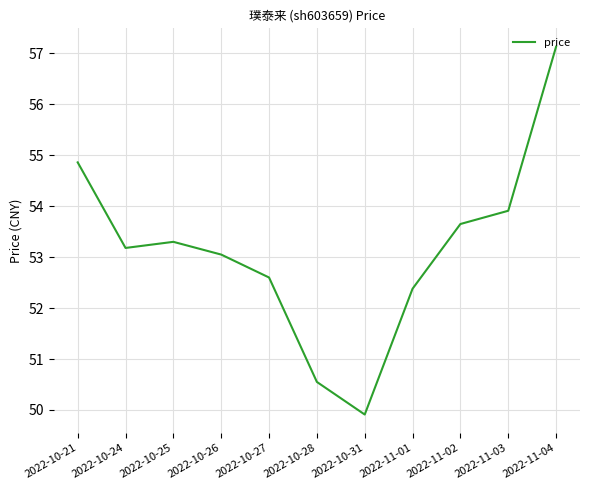

What is the sum of the values at 2022-10-31 and 2022-11-01?

102.3